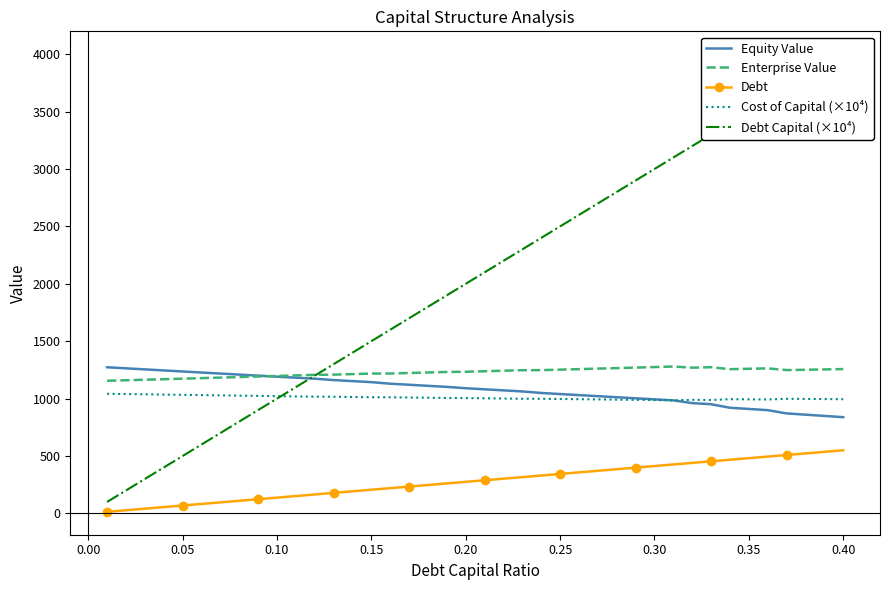

True or false: Enterprise Value and Cost of Capital (×10⁴) intersect in this chart.

False